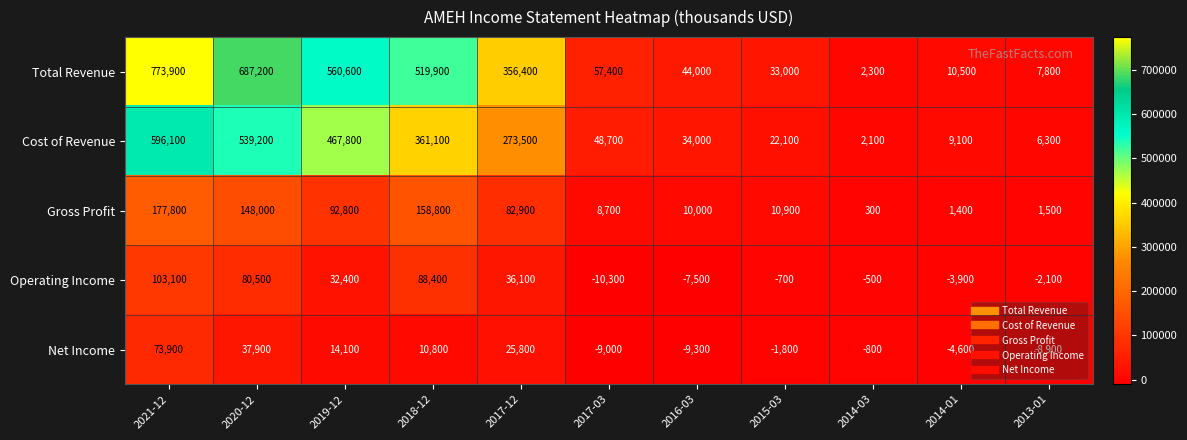

What is the greatest value displayed?

773900